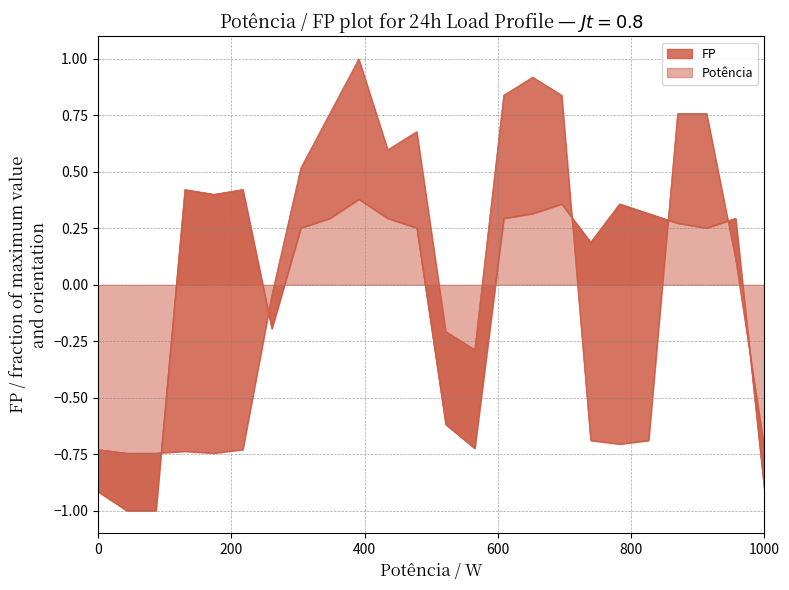

How many lines are shown in the chart?

2